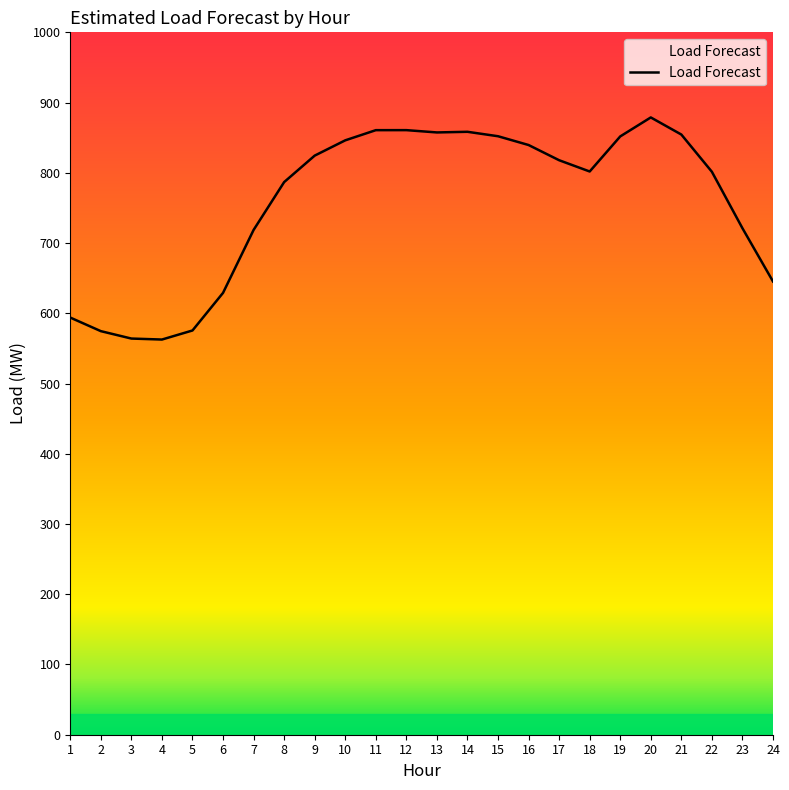

Does the chart have visible grid lines?

No